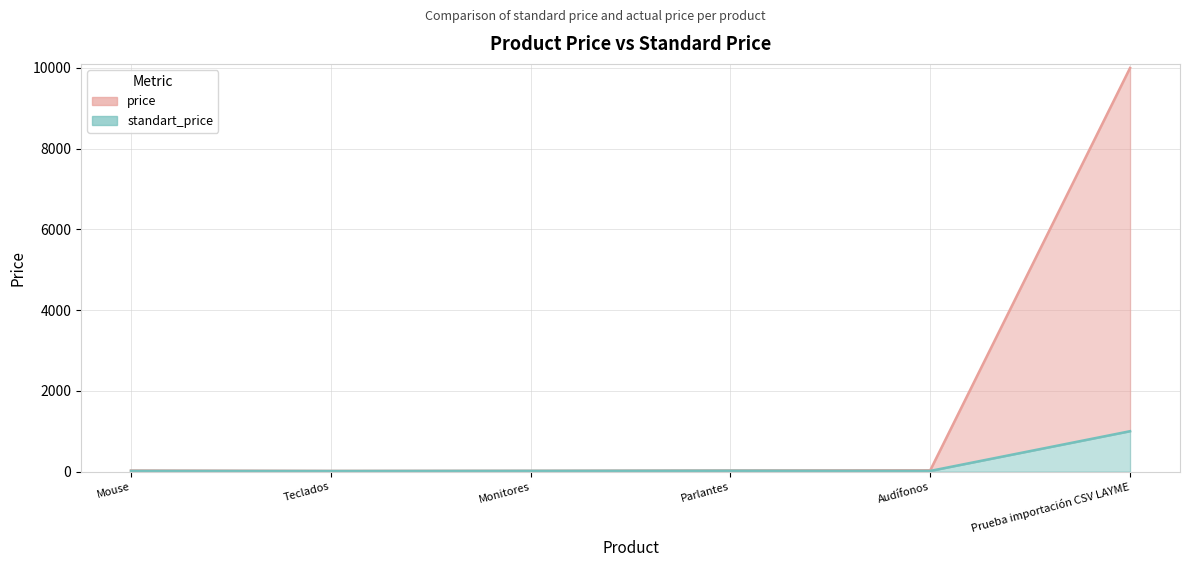

How many interior local valleys does the price (line) series have?

1